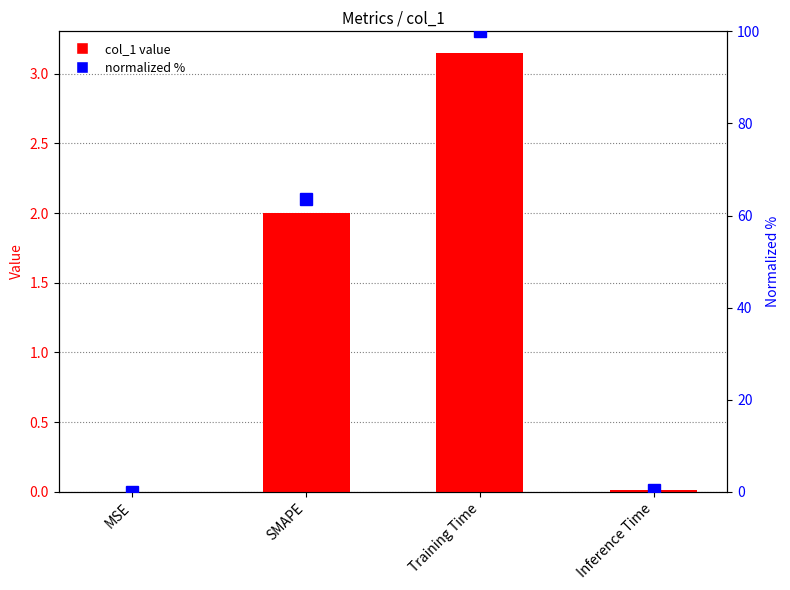

Rank the series by their average value, from lowest to highest.

col_1, normalized %